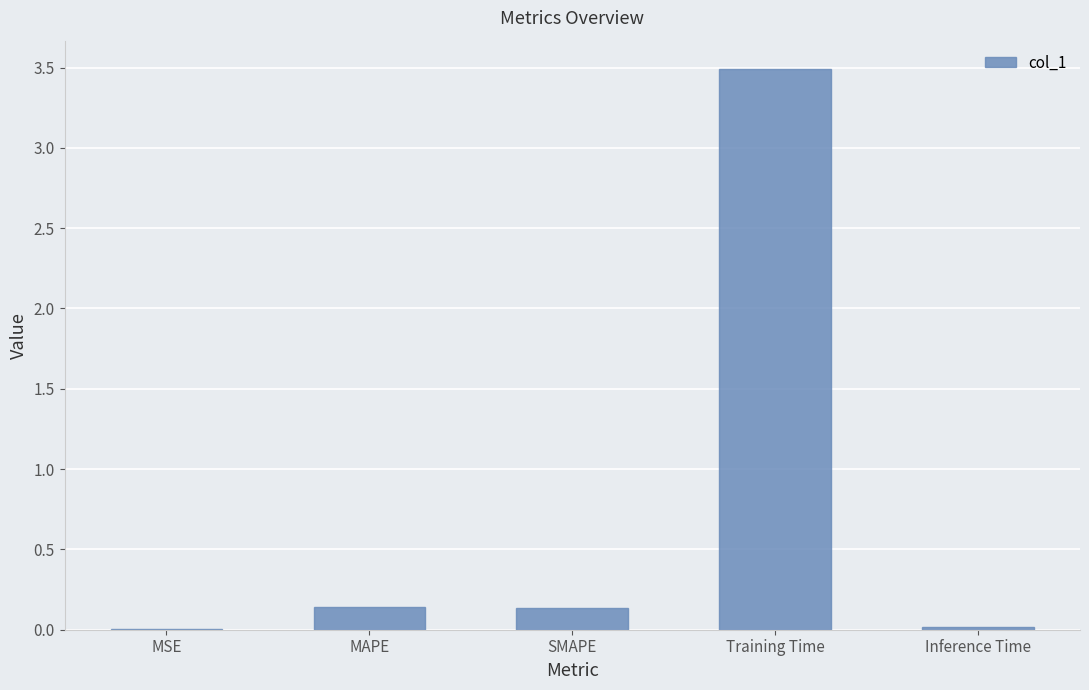

What is the sum of all values?

3.8